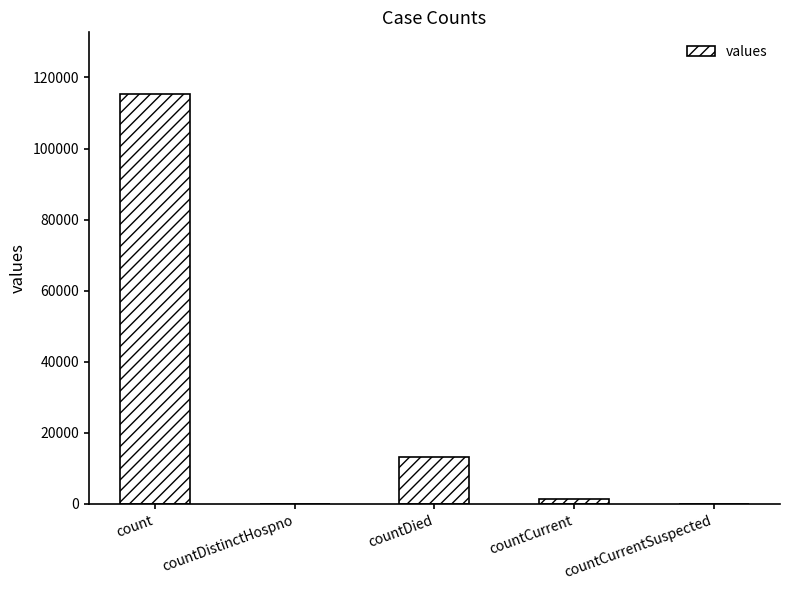

What is the greatest value displayed?

115379